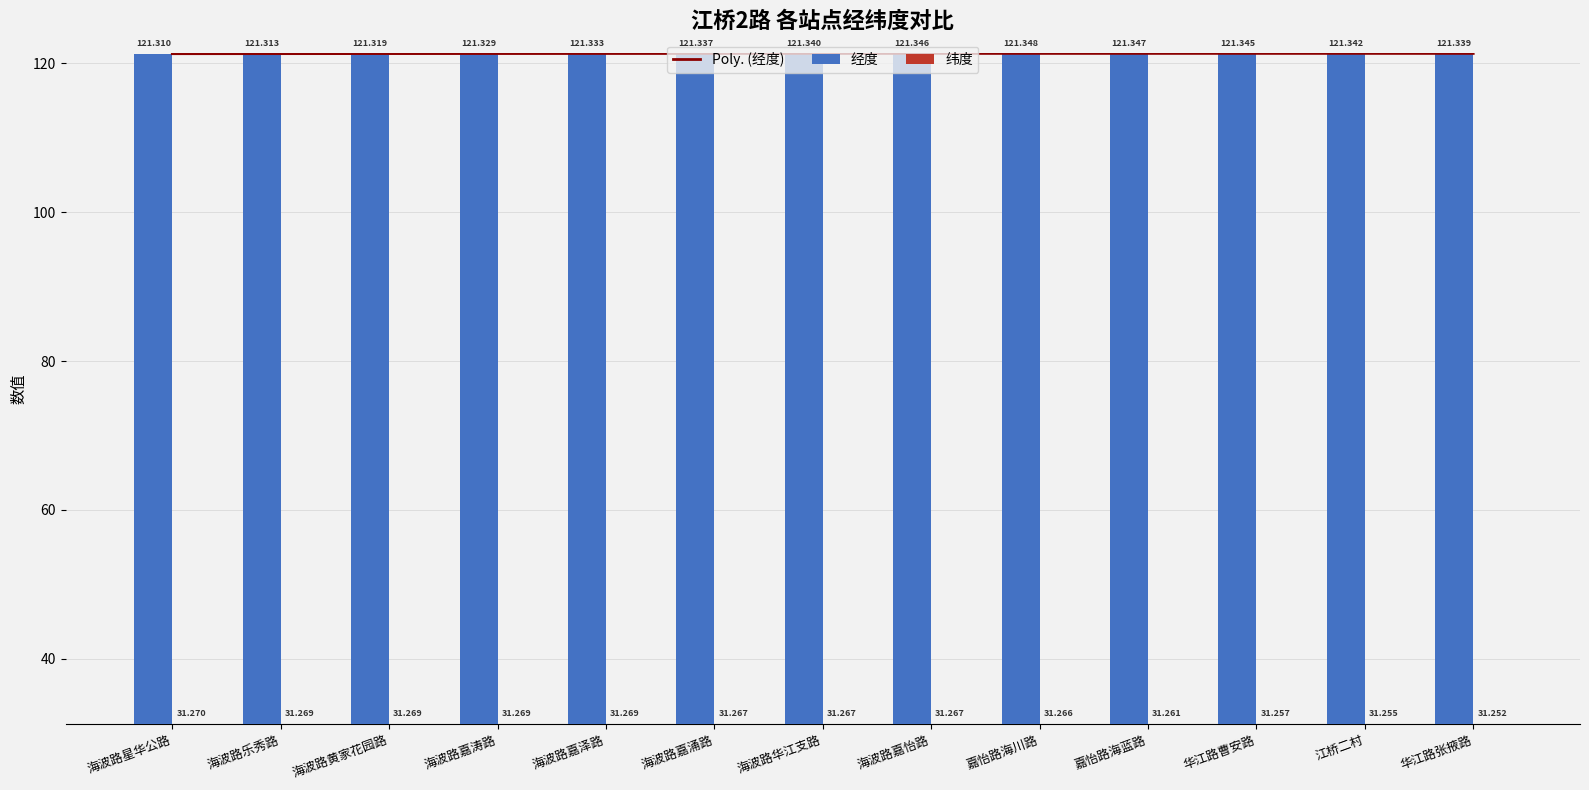

What is the smallest value displayed?

31.3